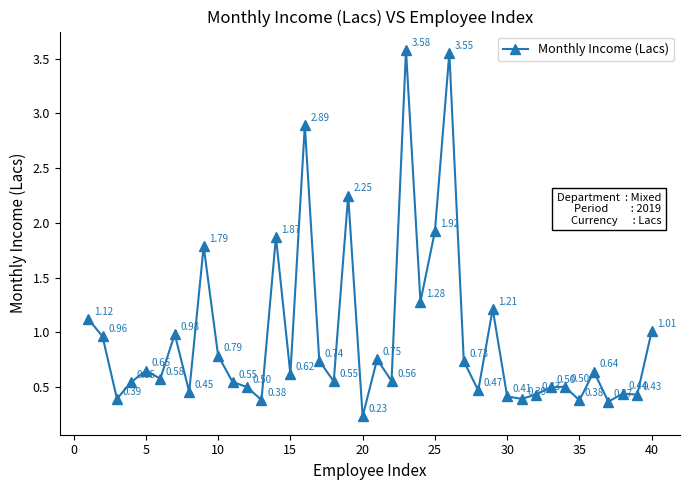

What is the difference between the second highest and minimum values?

3.3